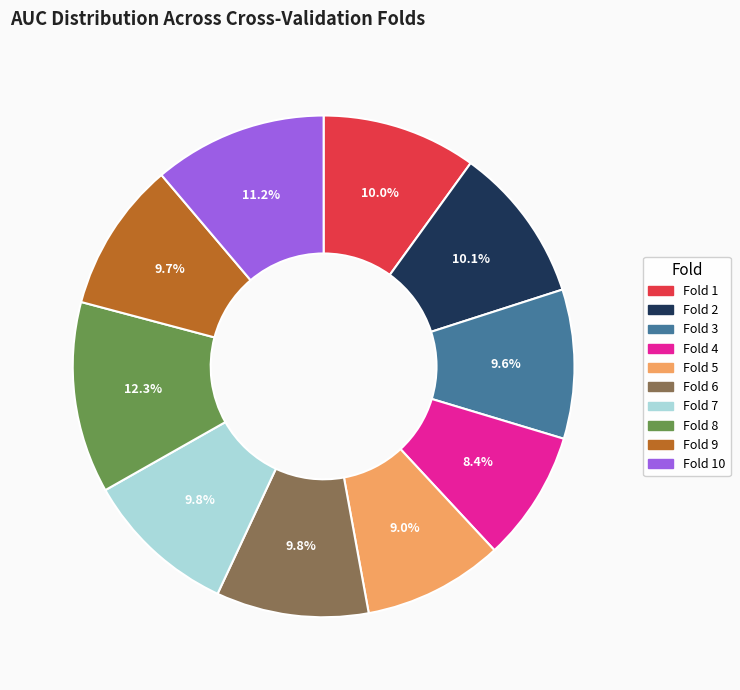

To the nearest percent, what is the average slice percentage?

10%